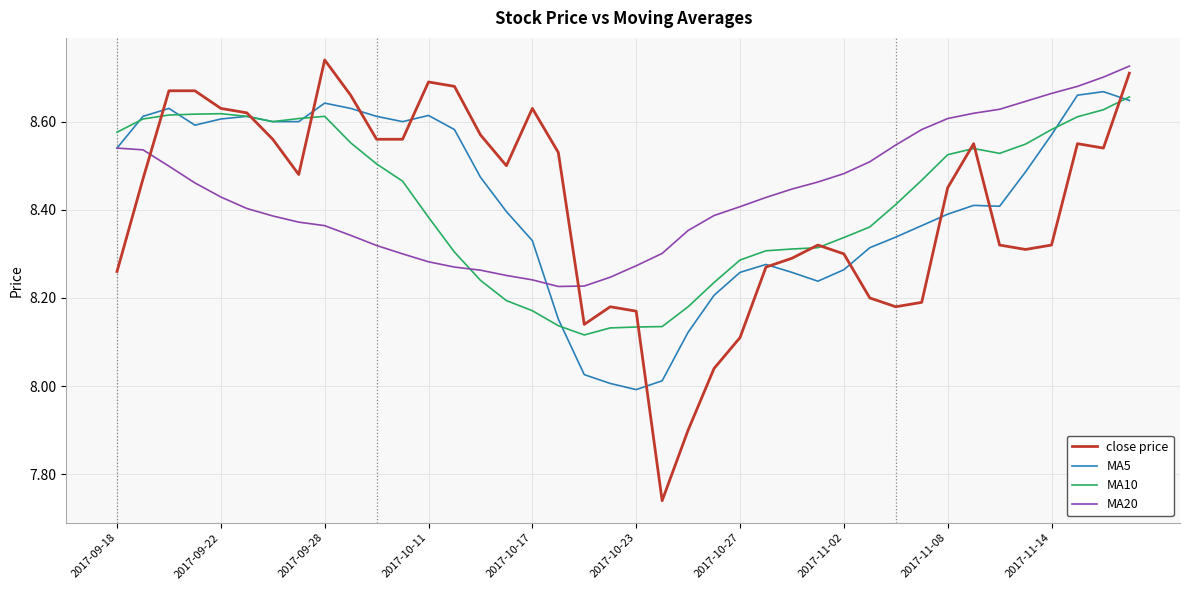

Which series has the widest spread of values?

close price